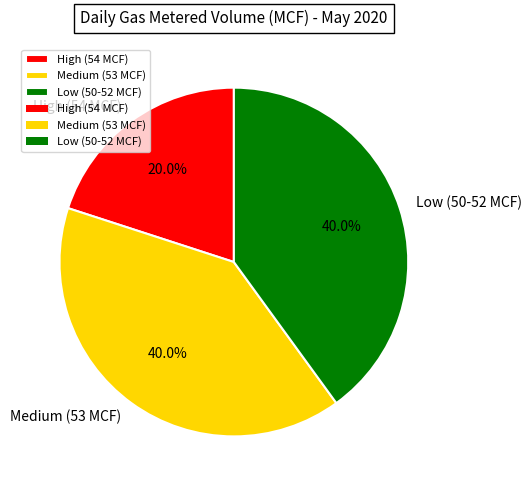

Does Medium (53 MCF) represent more than half of the total?

No